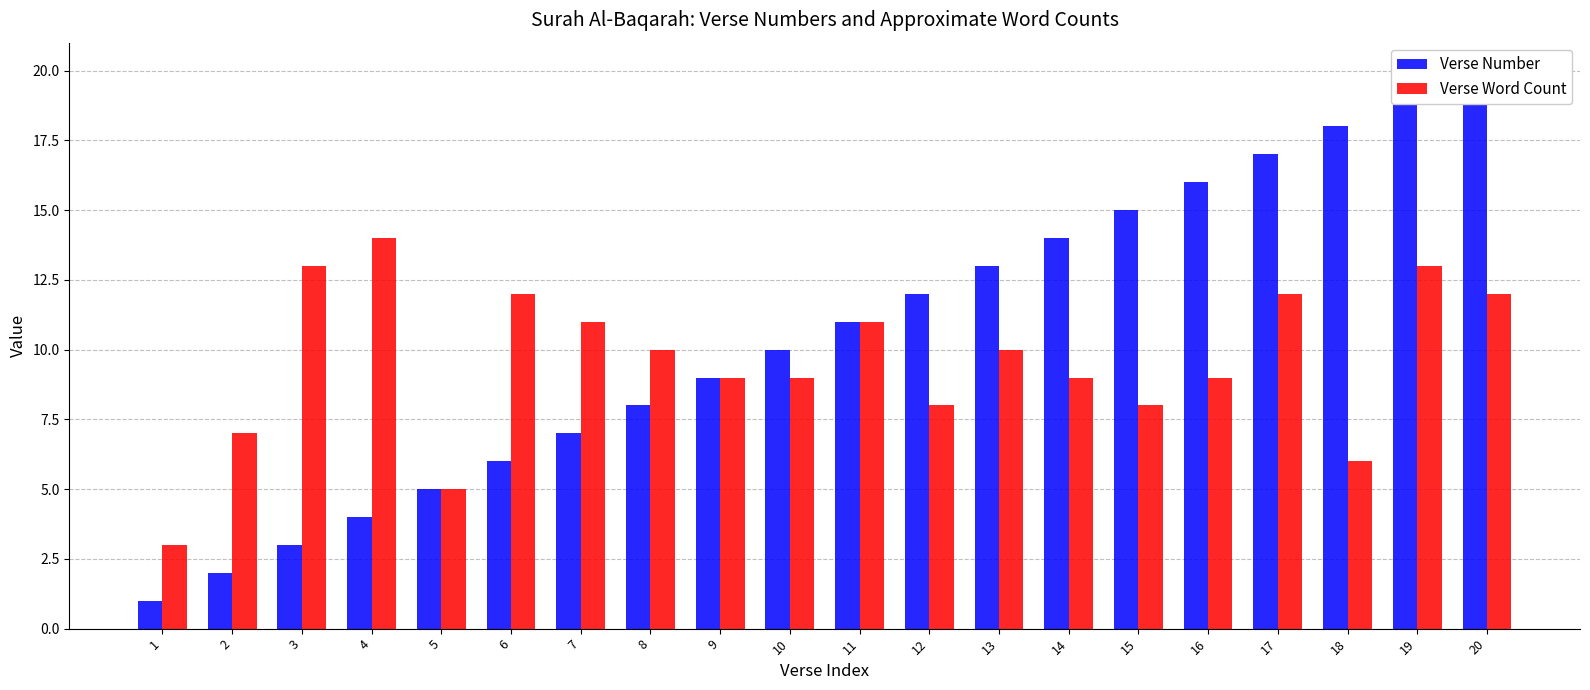

The value of Verse Number at 1 is 1. True or false?

False